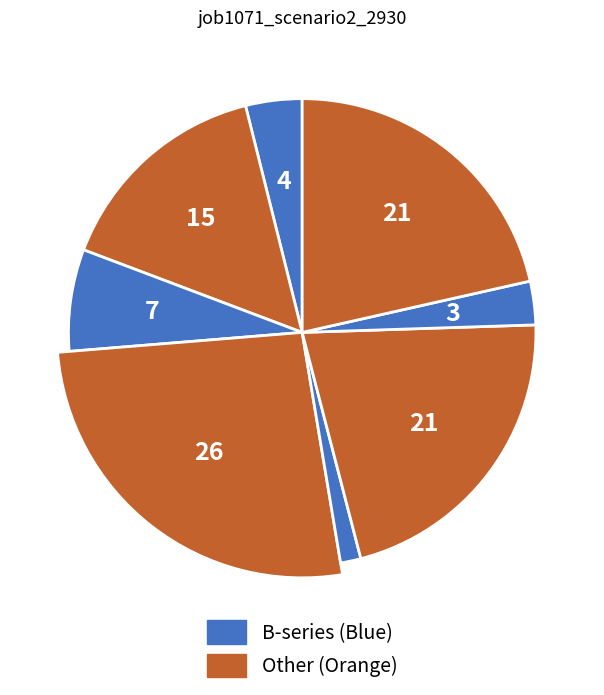

How many segments does this pie chart have?

8